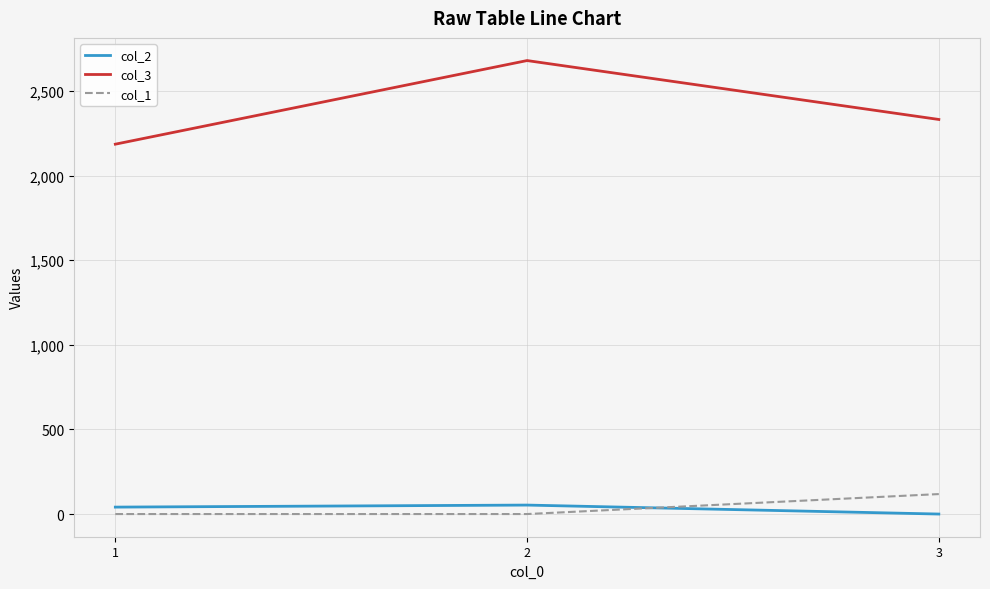

List the labels in order of col_3 value, smallest first.

1, 3, 2